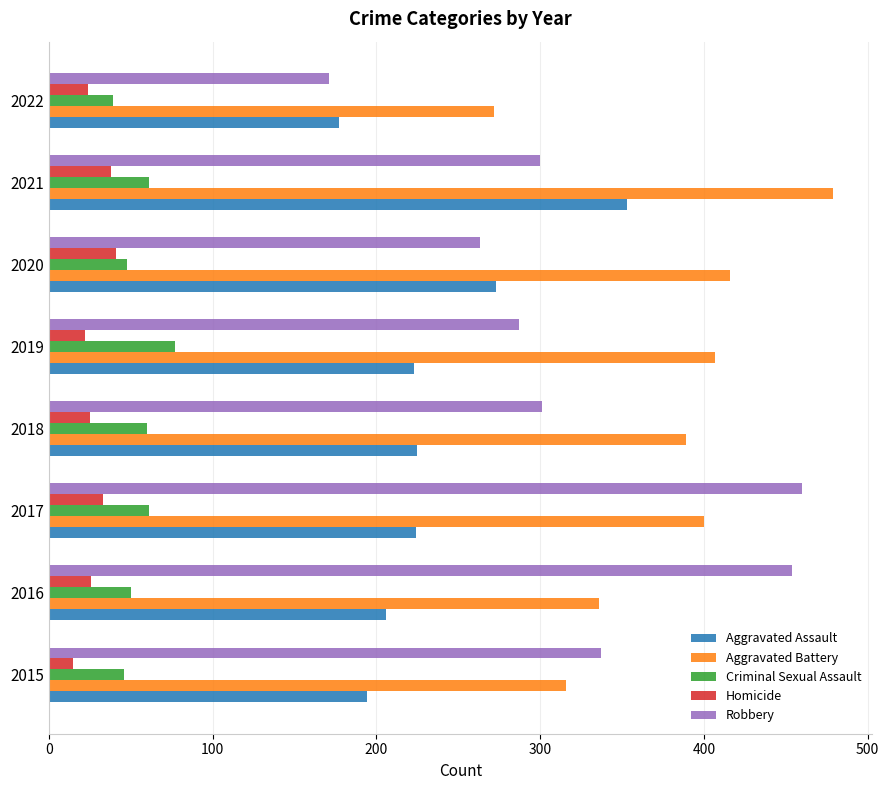

Is it true that Criminal Sexual Assault equals 81 at 2021?

False